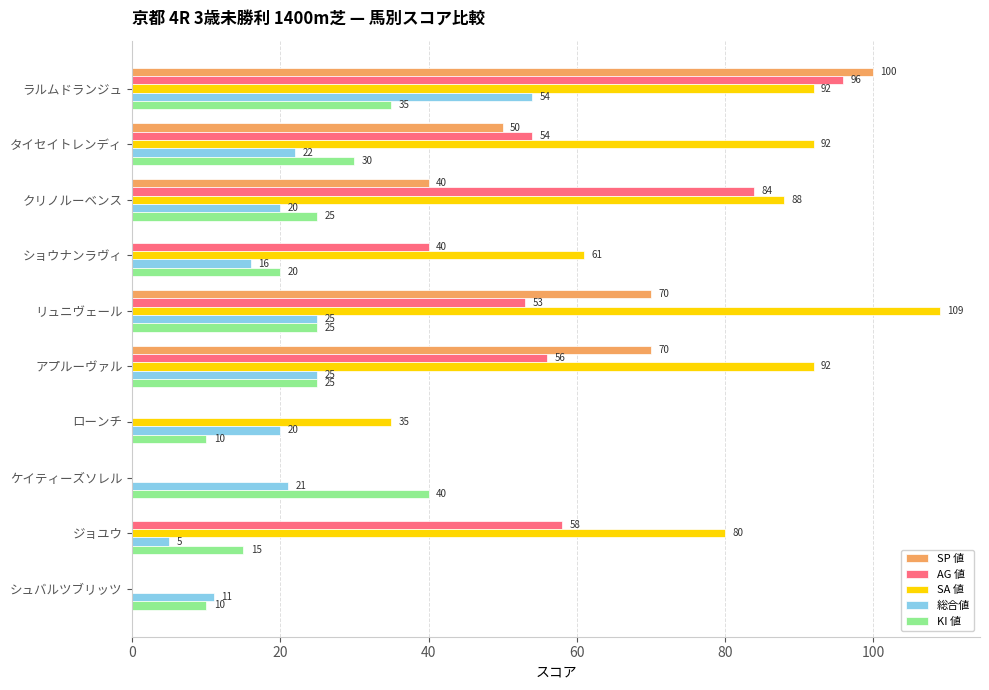

Between アプルーヴァル and ローンチ, which series saw the biggest shift?

SP 値